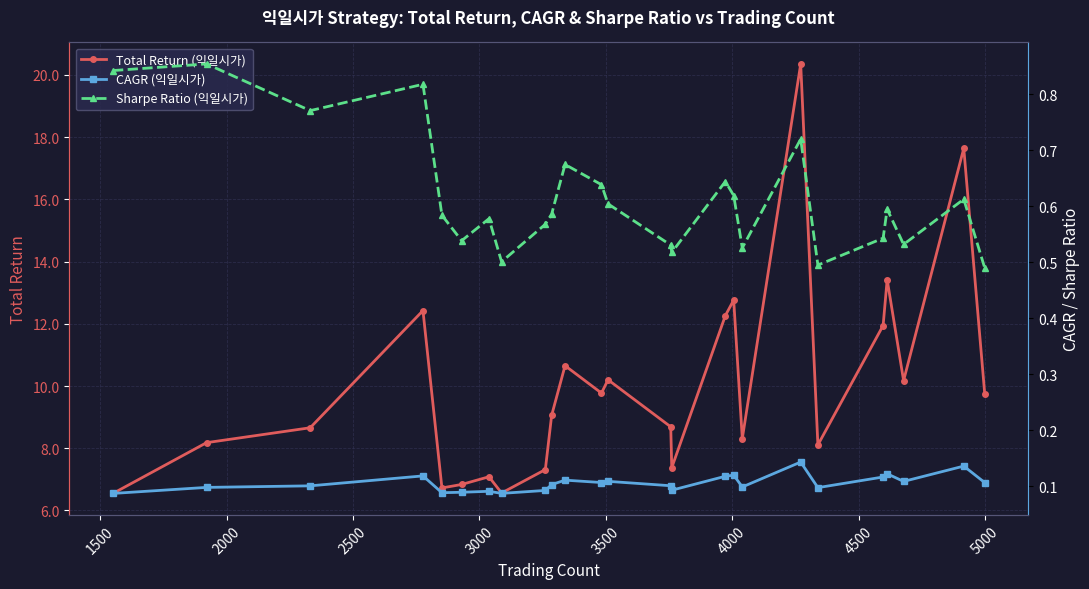

How many interior local peaks does the Total Return (익일시가) series have?

8